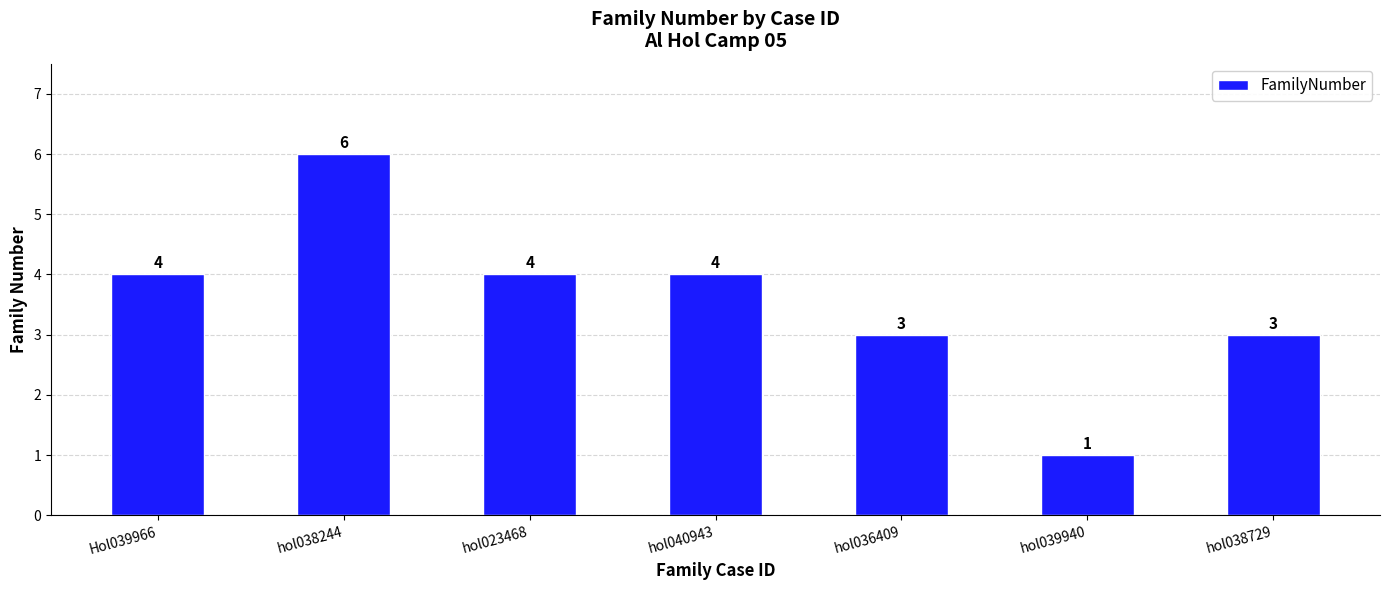

How many data points are less than 4?

3